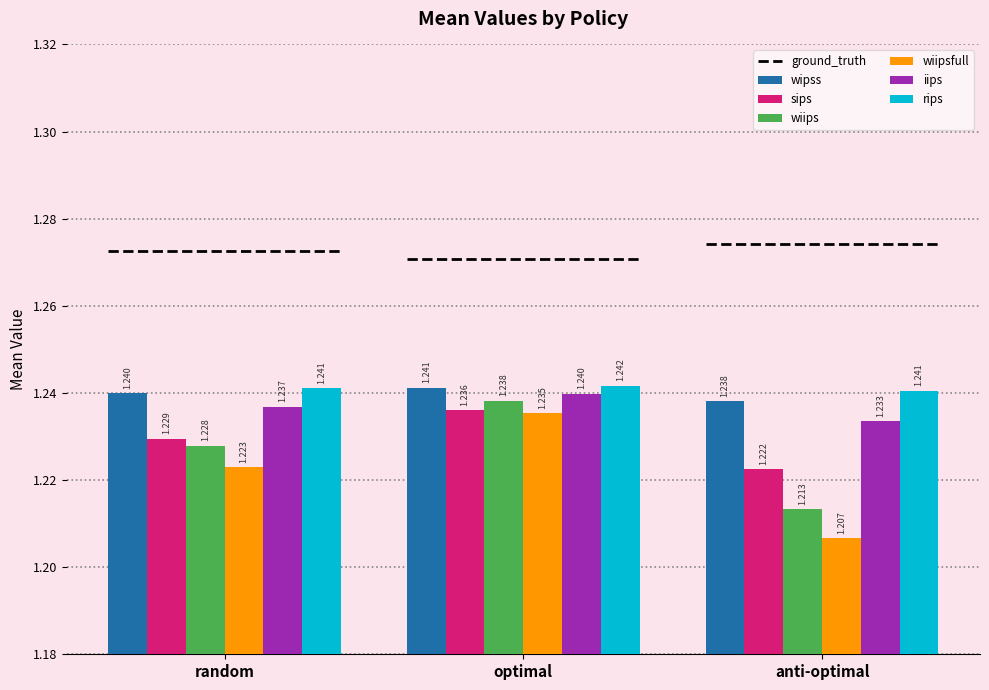

Reading left to right, extract all data points from this chart.

wipss: 1.2	1.2	1.2
sips: 1.2	1.2	1.2
wiips: 1.2	1.2	1.2
wiipsfull: 1.2	1.2	1.2
iips: 1.2	1.2	1.2
rips: 1.2	1.2	1.2